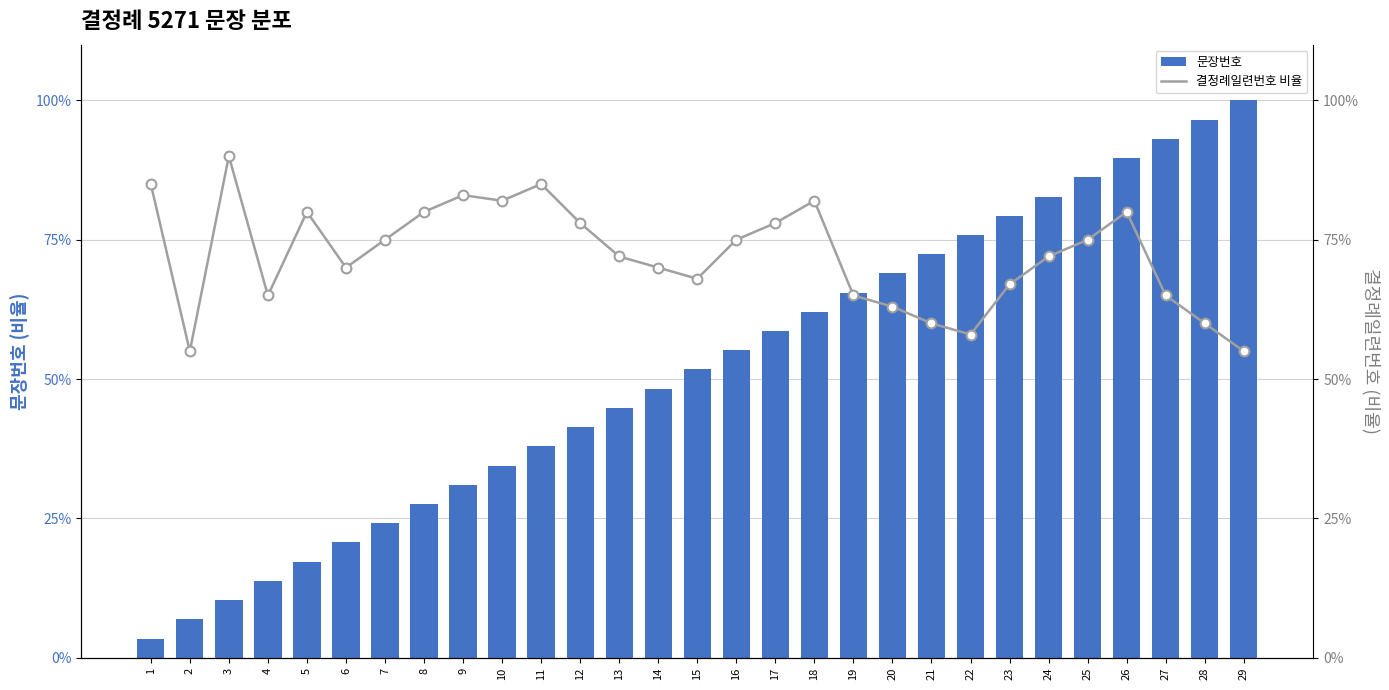

Which series reaches the maximum Y coordinate?

문장번호